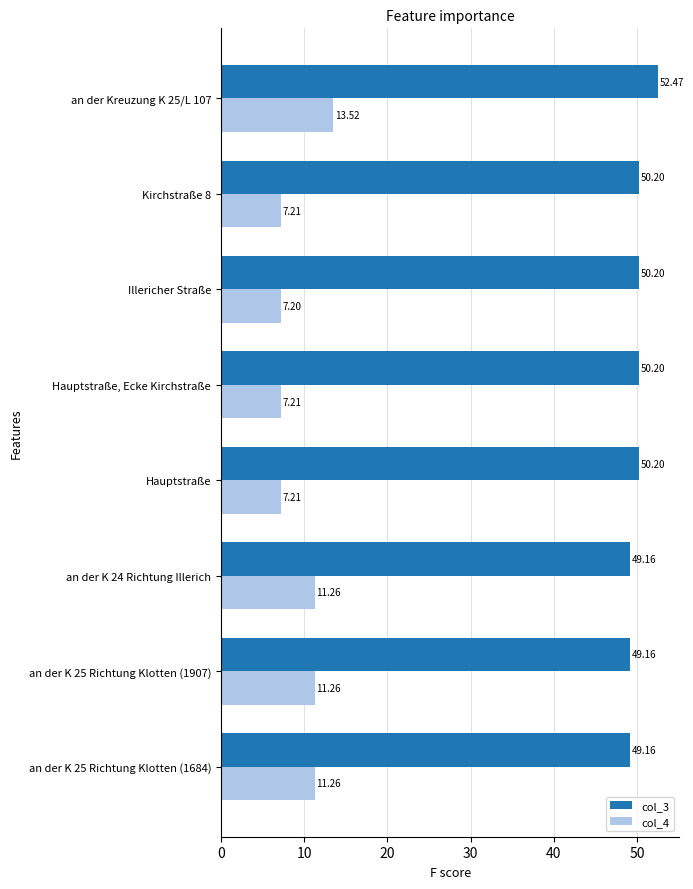

Rank the series by their maximum value, from highest to lowest.

col_3, col_4